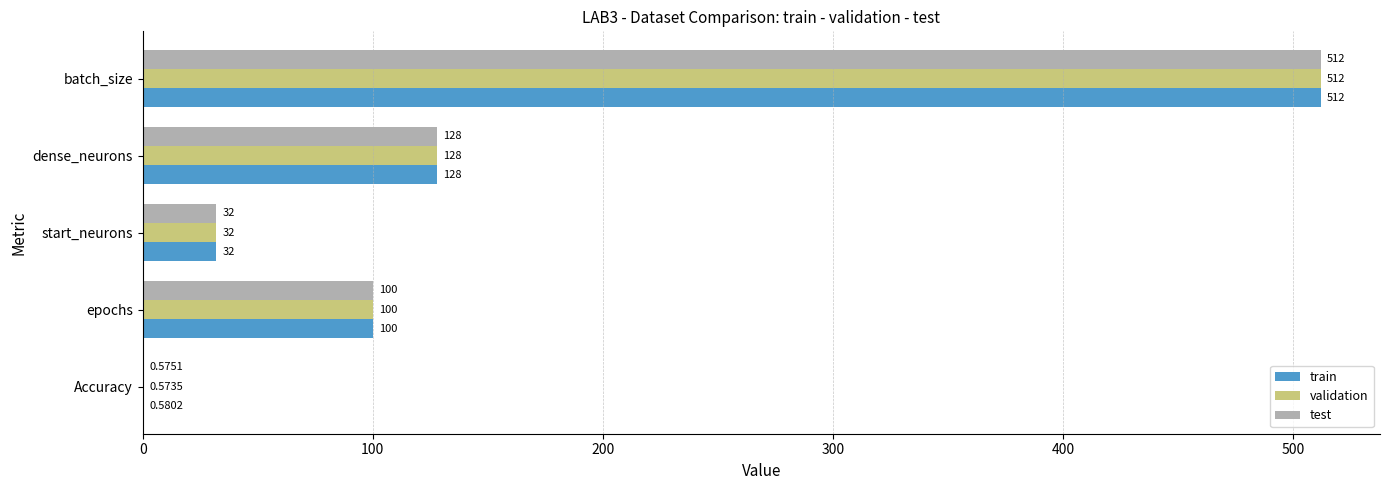

What is the sum of the validation values at dense_neurons and start_neurons?

160.0